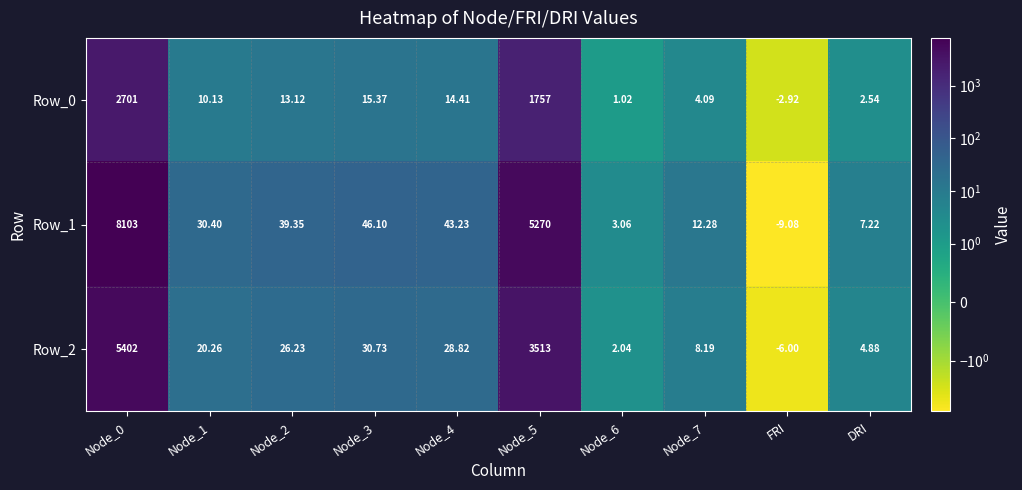

How many distinct data groups are displayed?

3